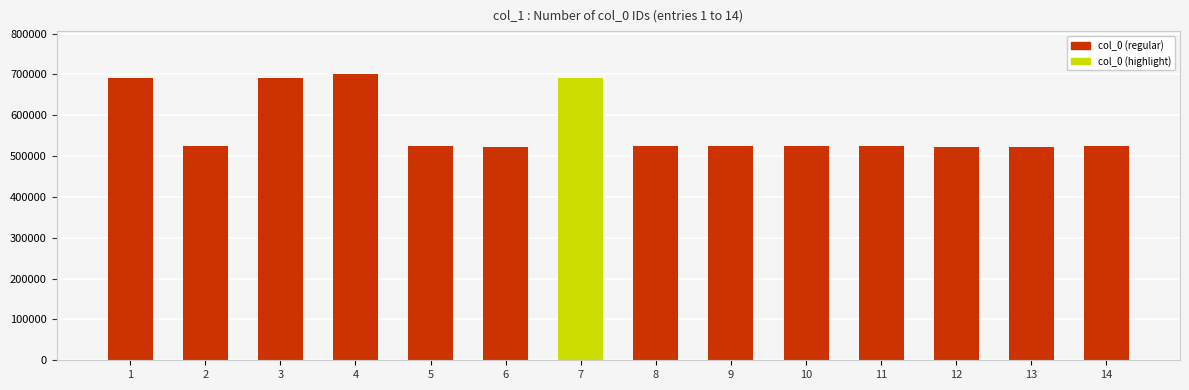

What is the value of the 2nd bar from the left?

523583